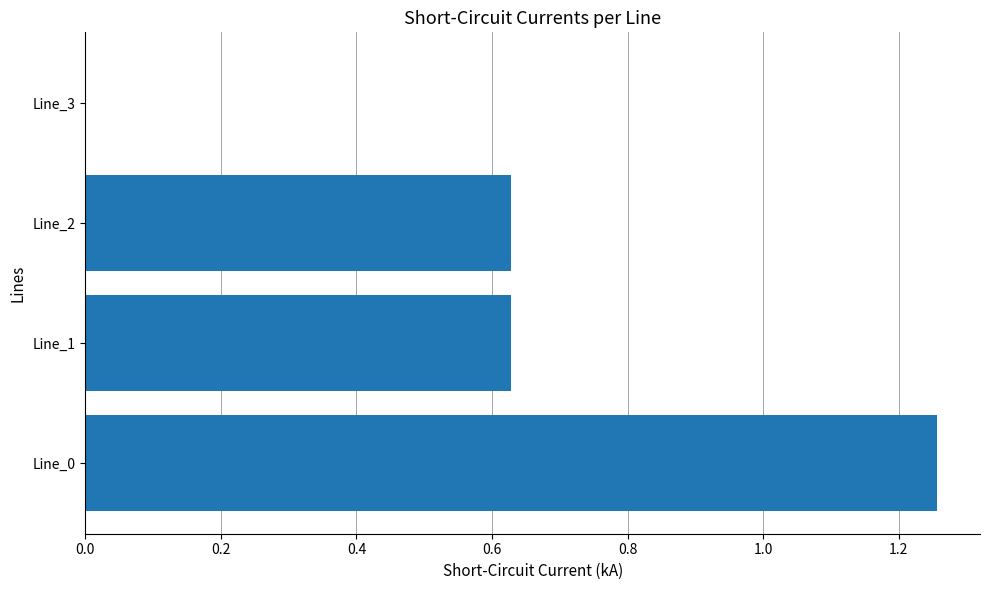

Which has a higher value, Line_0 or Line_1?

Line_0